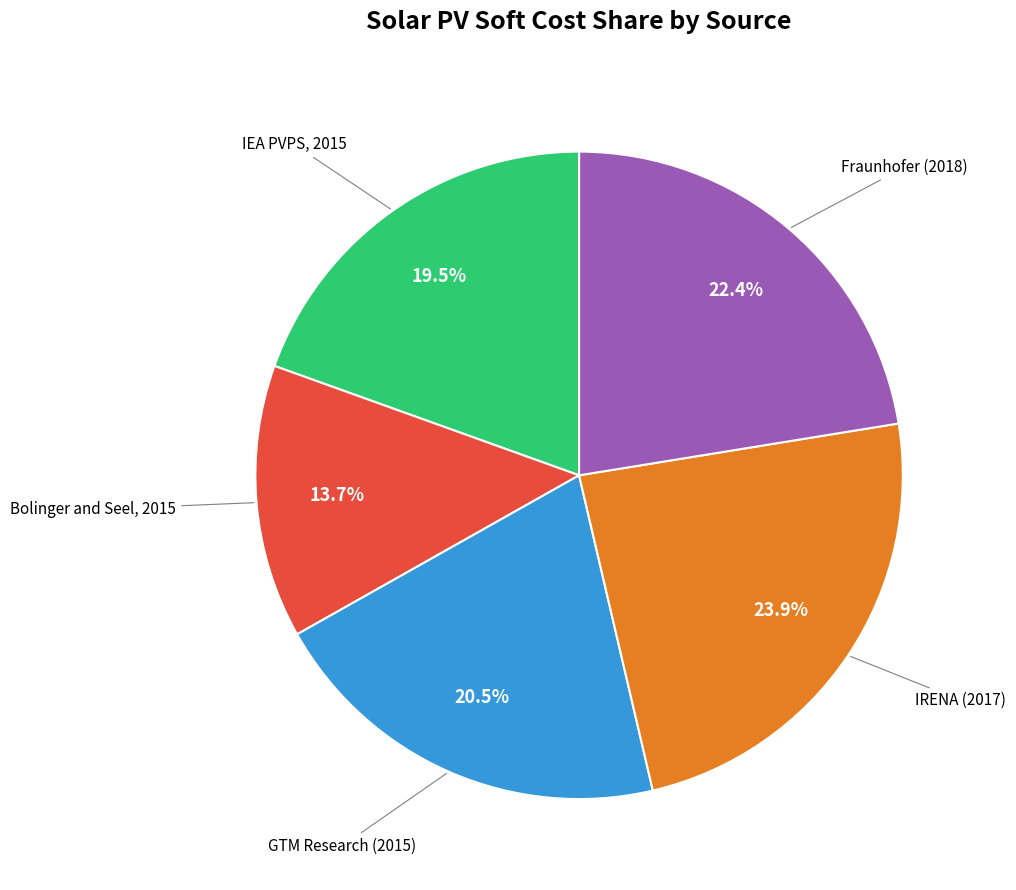

Does any single category account for the majority?

No